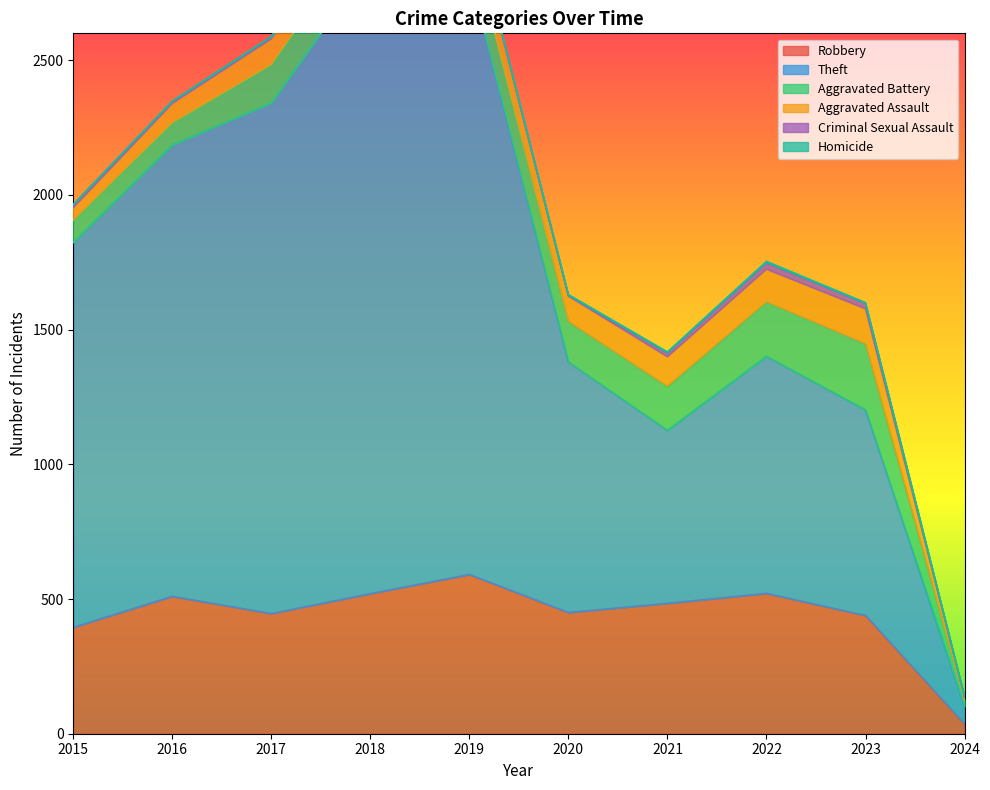

What is the approximate value of Aggravated Assault at 2019, to the nearest 5?

100